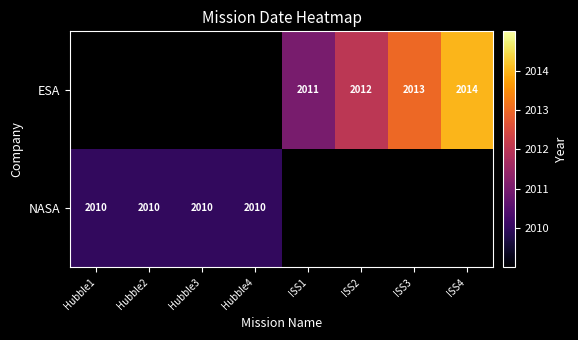

What is the smallest value displayed?

2010.0